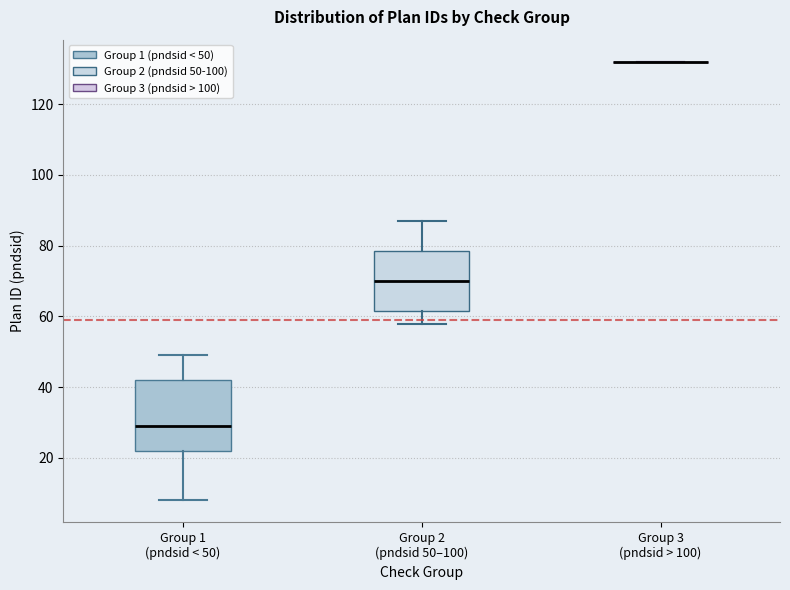

Reading left to right, read every box against the y-axis: the position of its median line, the range the box covers, and the ends of its whiskers. The values are not printed on the chart, so give them approximately, as read against the axis.

Group 1 (pndsid < 50): median 30, box 22 to 42, whiskers 8 to 50
Group 2 (pndsid 50–100): median 70, box 62 to 78, whiskers 58 to 88
Group 3 (pndsid > 100): box collapsed to a line at 132, whiskers 132 to 132